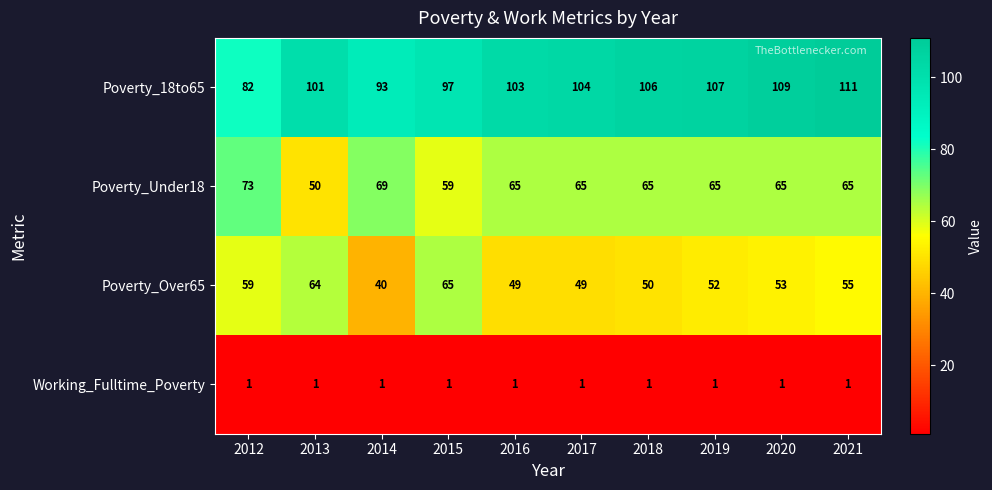

What is the difference between the highest and lowest values at 2012?

81